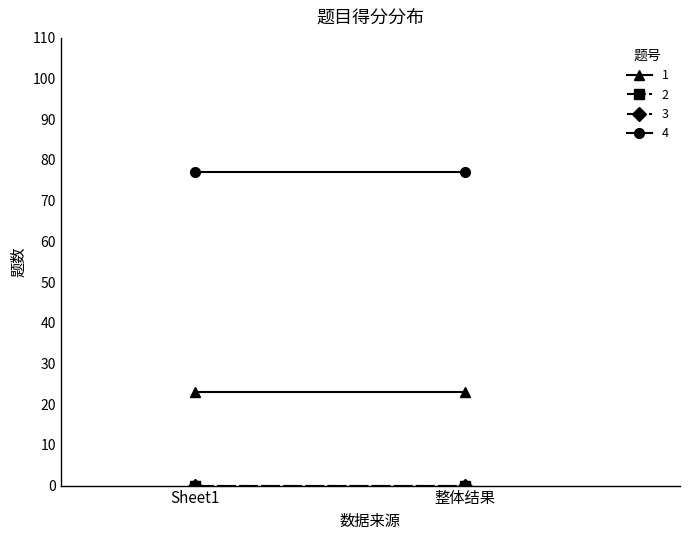

The 1 series shows 23 at Sheet1. True or false?

True